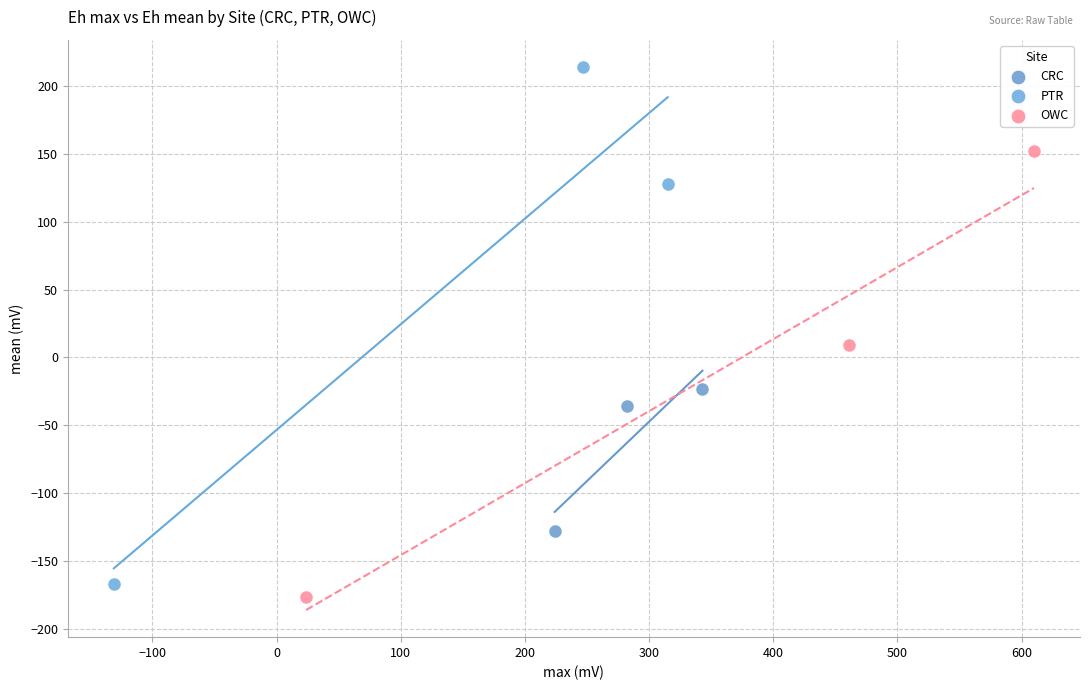

Which series contains the highest Y value?

PTR